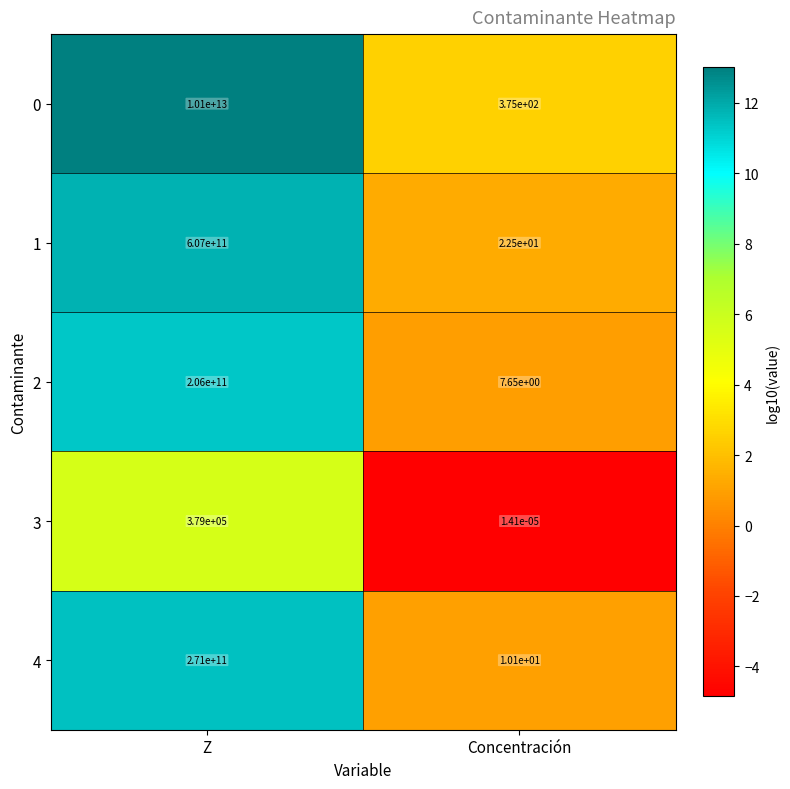

At how many categories does at least one series exceed 4?

2